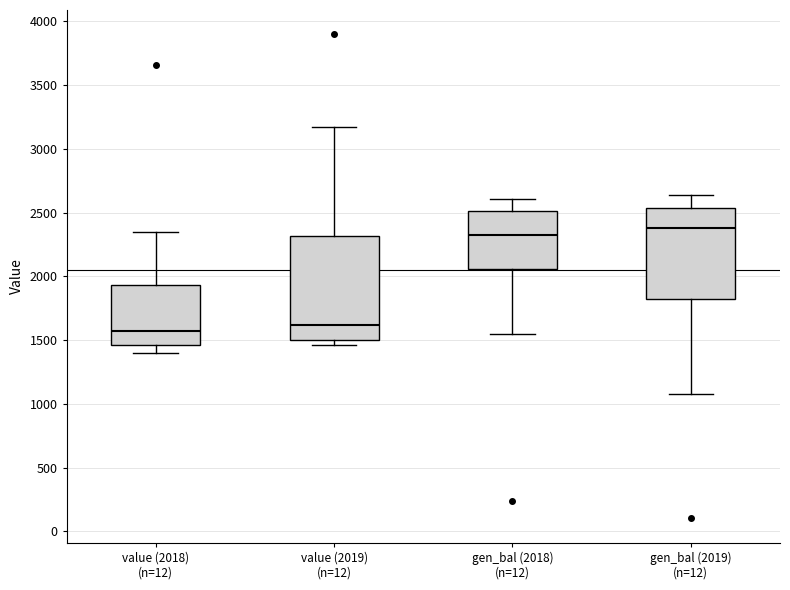

Where does the lower whisker of the box for gen_bal (2018) (n=12) end on the y-axis? The values are not printed on the chart, so give them approximately, as read against the axis.

1550